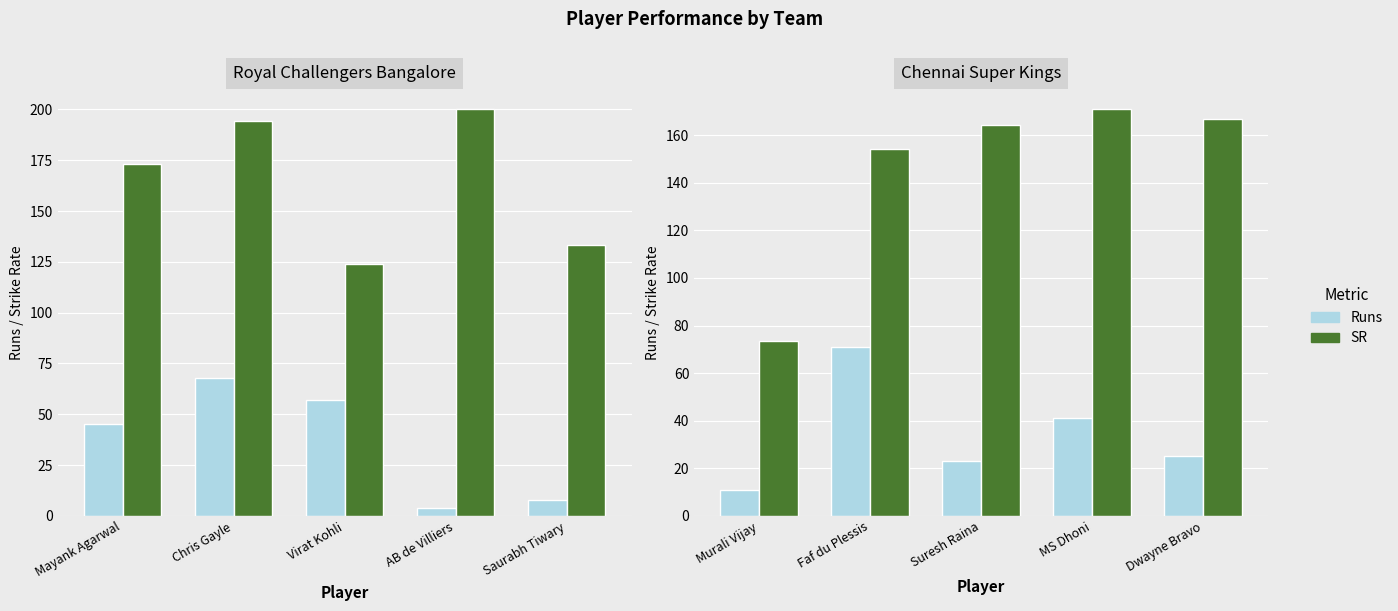

At which category is the sum across all series the highest?

Faf du Plessis